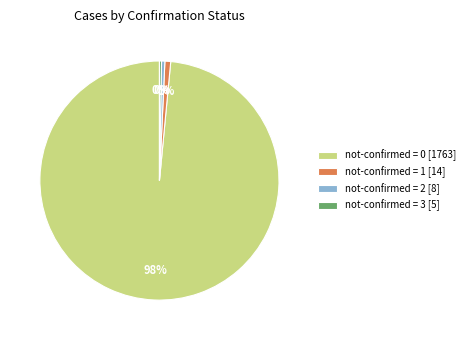

Which has a higher value, not-confirmed = 1 [14] or not-confirmed = 3 [5]?

not-confirmed = 1 [14]